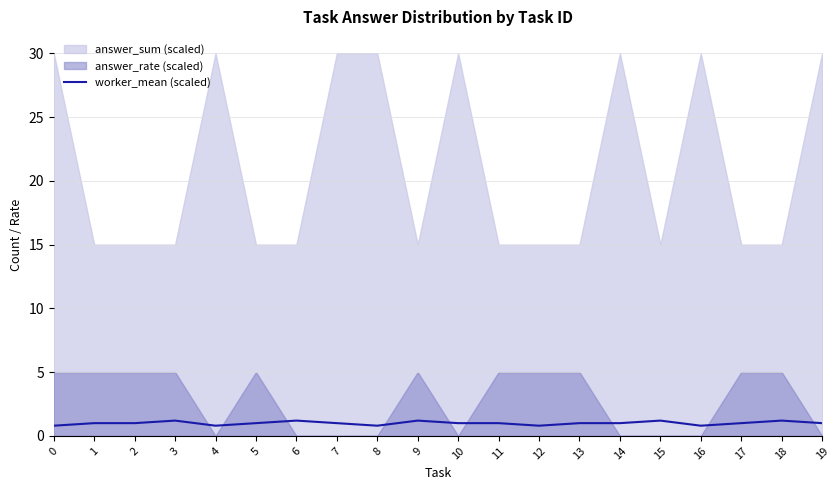

Is it true that worker_mean (scaled) equals 1.2 at 3?

True